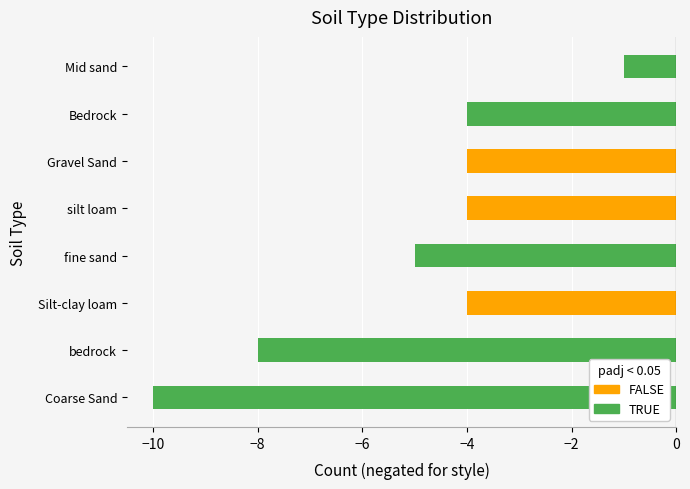

Is it true that the value at Gravel Sand is -6?

False